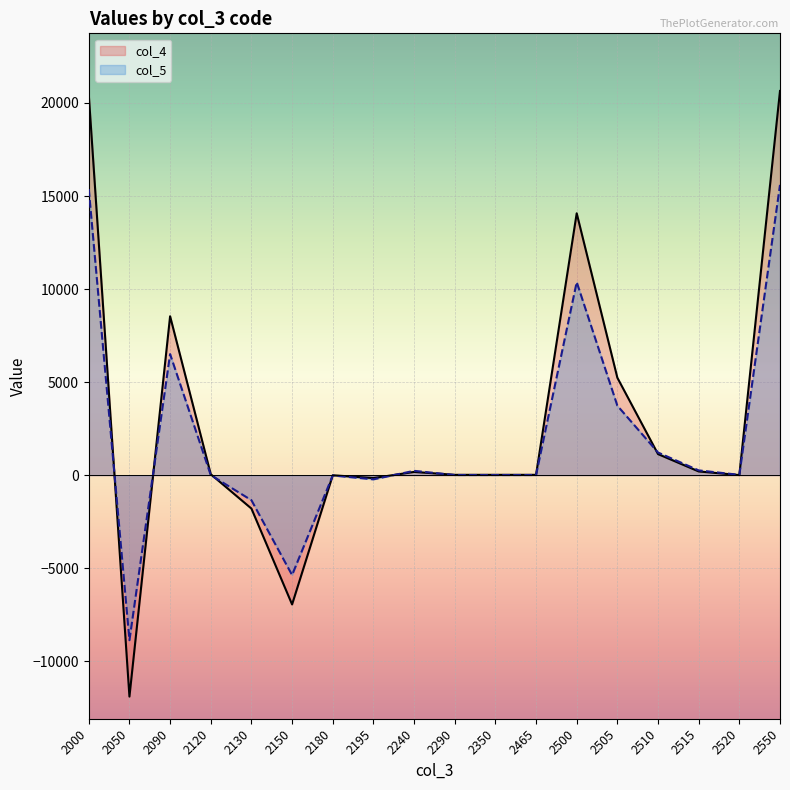

Where is the first local minimum for col_5?

2050